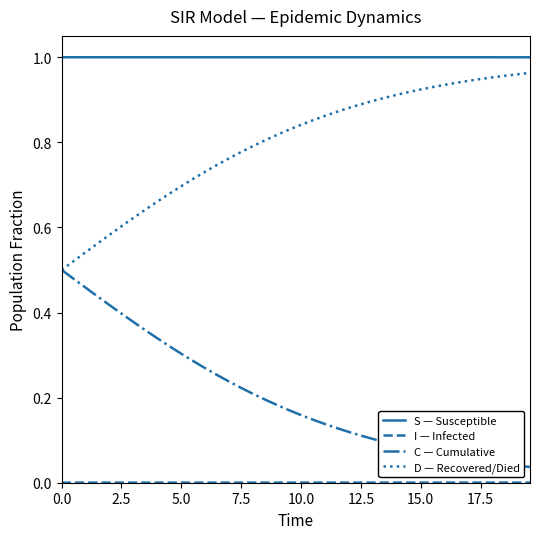

True or false: D — Recovered/Died and S — Susceptible cross at least once.

False